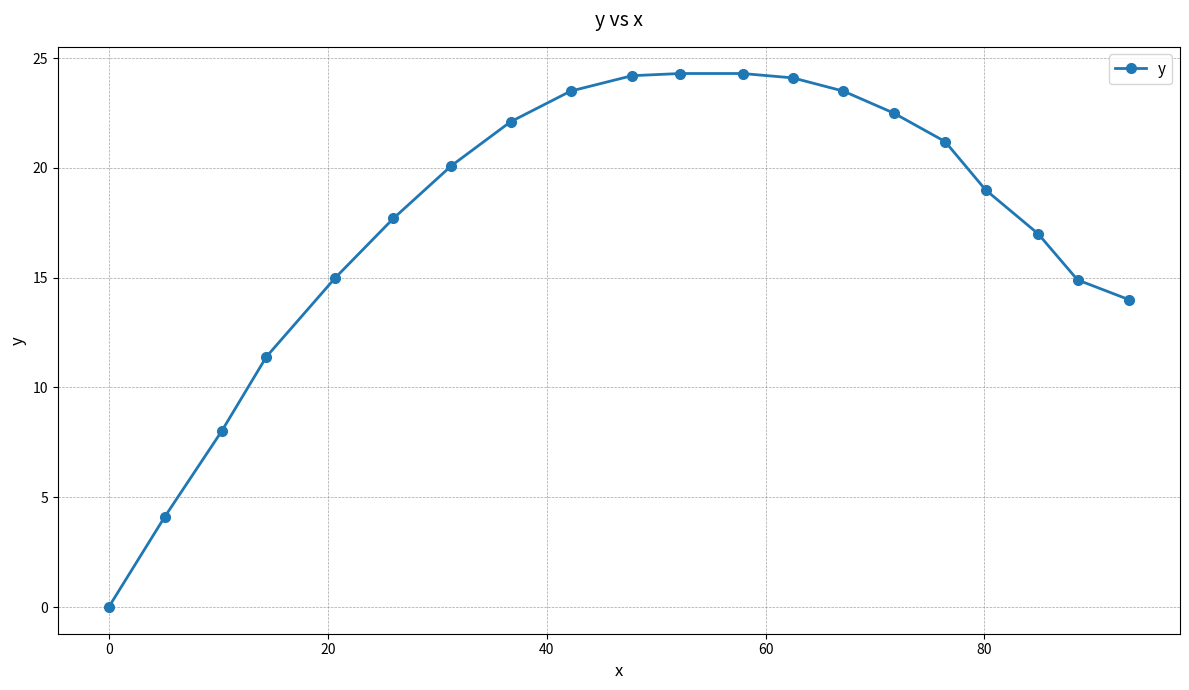

What is the maximum value shown in the chart?

24.3